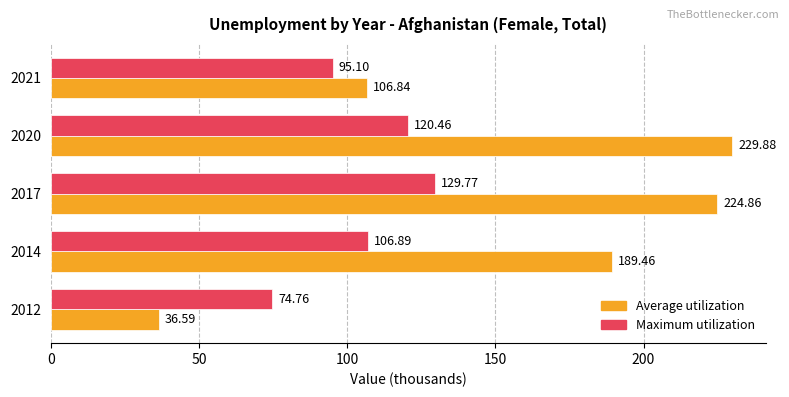

At how many categories does at least one series exceed 39?

5